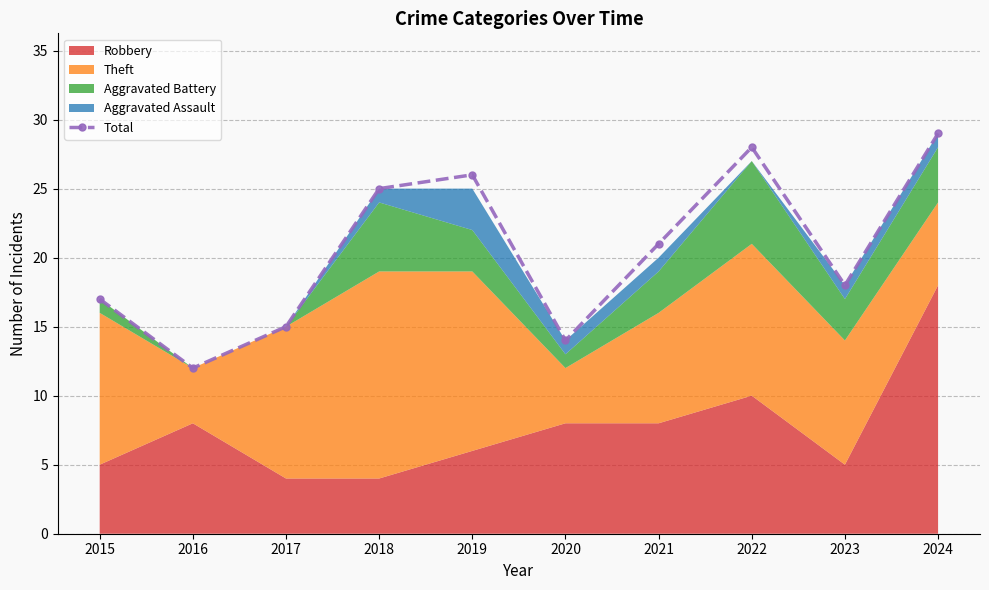

Read the value at 2017, to the nearest 10.

20